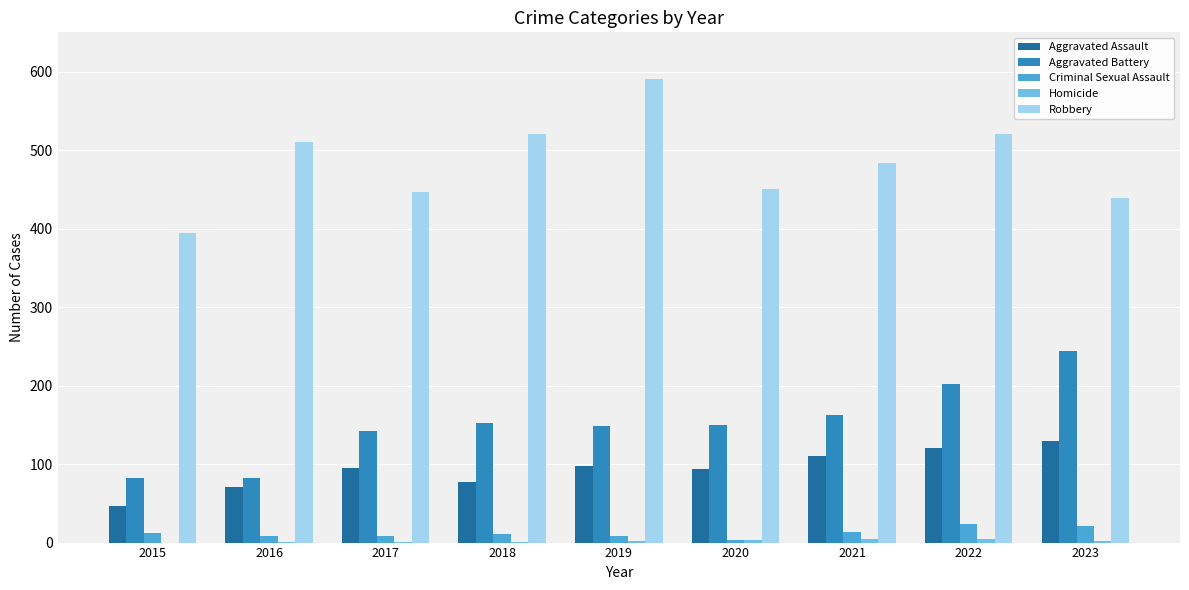

What is the difference between the Robbery values at 2020 and 2021?

34